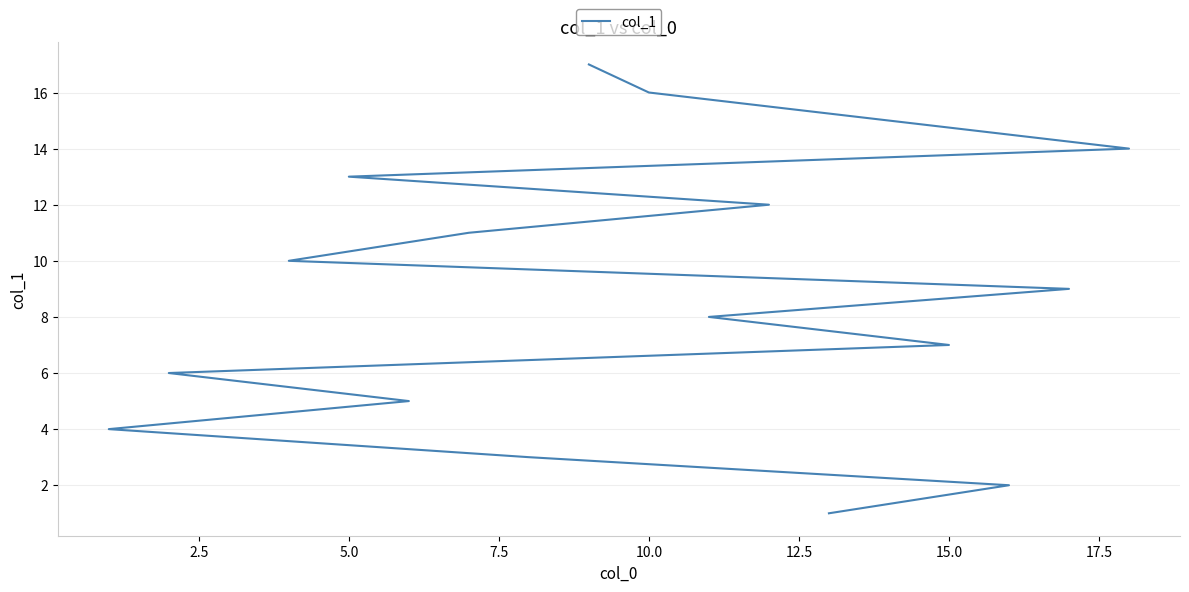

What is the value of the 17th point from the left?

17